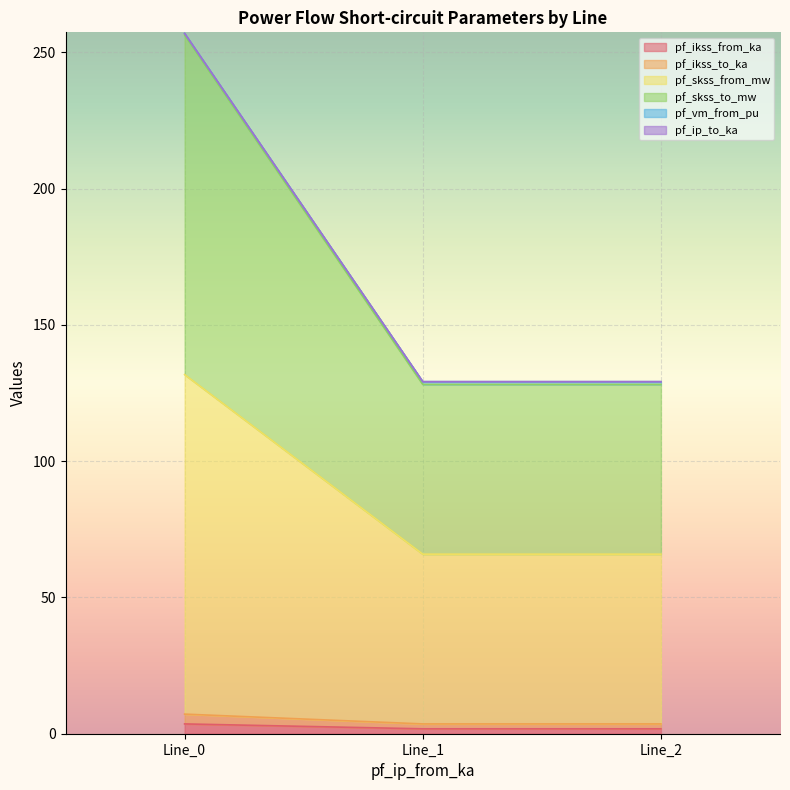

Which has a higher value, Line_1 or Line_2?

Line_1